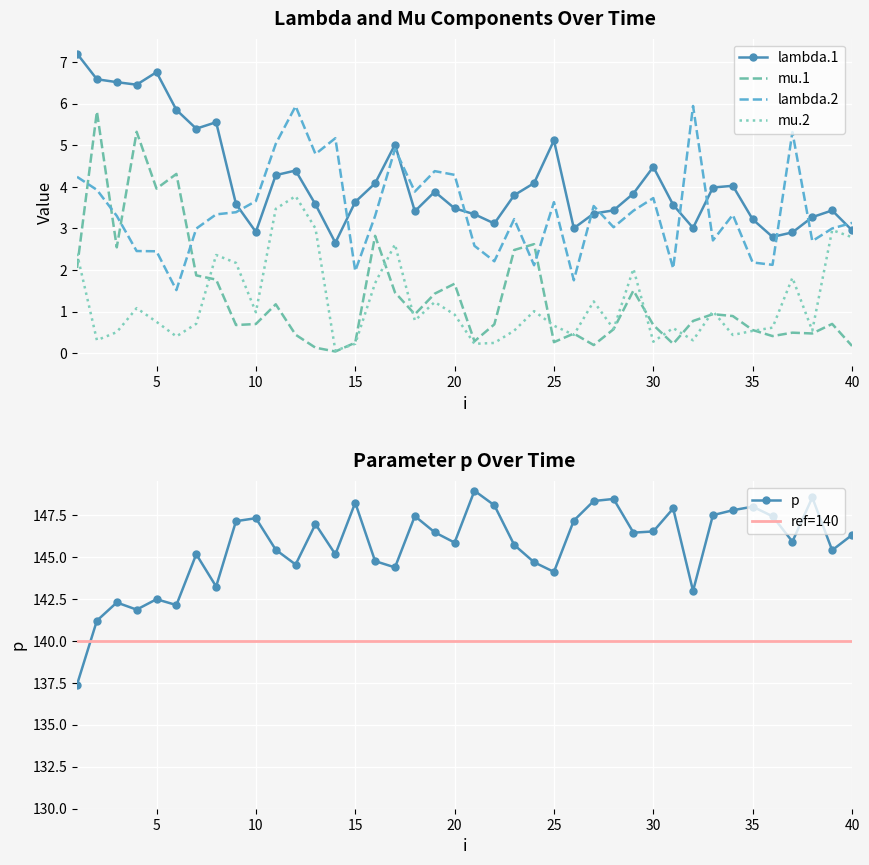

What is the highest value of the lambda.1 series?

7.2